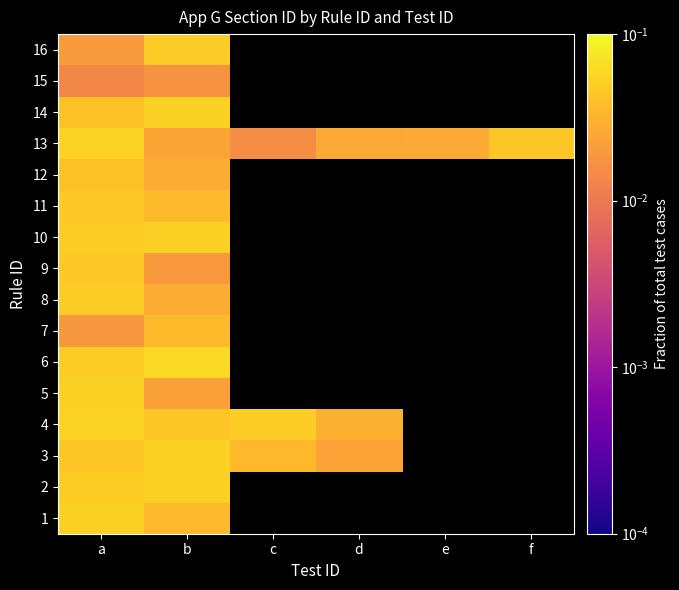

Rank the series by their maximum value, from lowest to highest.

15, 7, 12, 11, 9, 16, 8, 1, 5, 10, 14, 2, 3, 4, 13, 6